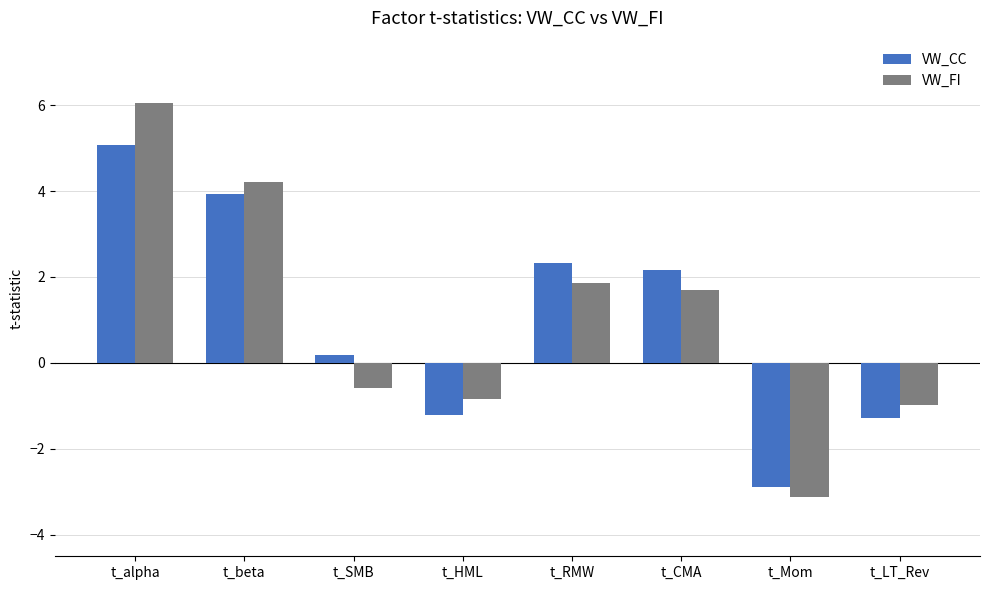

What is the difference between the highest and lowest values at t_RMW?

0.5